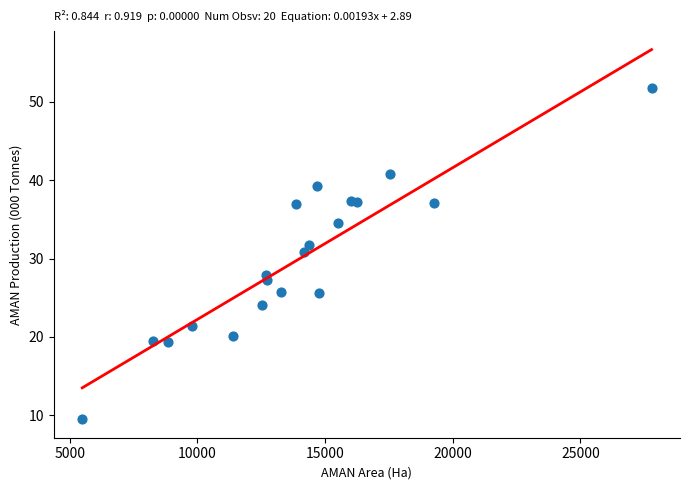

What Y value in the scatter plot is closest to 30?

30.9